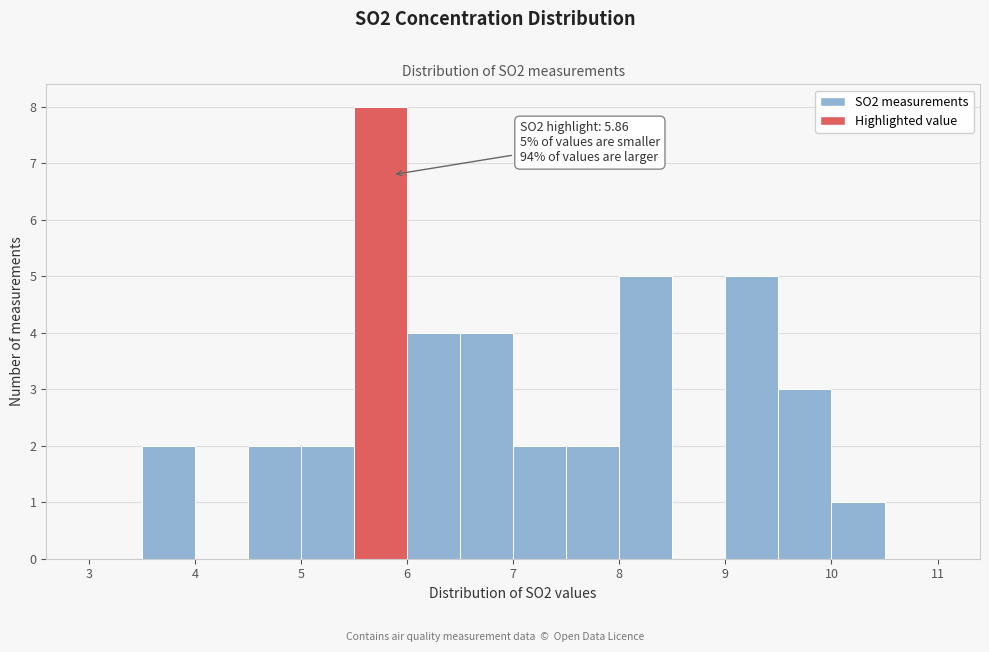

Which range on the x-axis has the tallest bar?

5.5 to 6.0